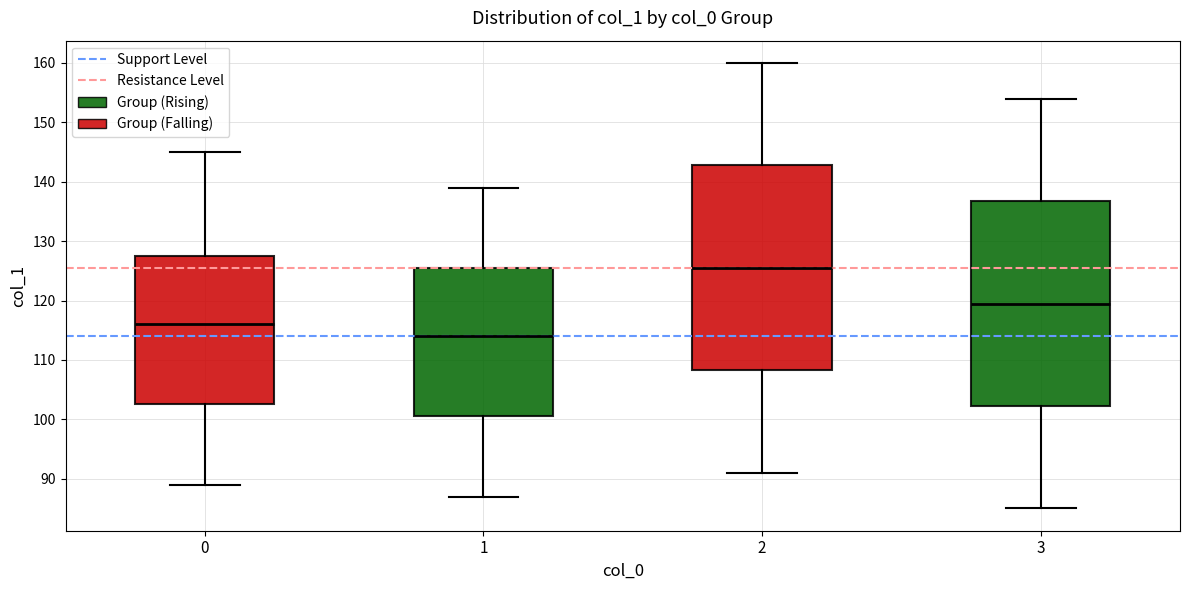

Reading left to right, transcribe this box plot: for each box, give where its median line is, the range the box spans, and where its two whiskers end, as read against the y-axis. The values are not printed on the chart, so give them approximately, as read against the axis.

0: median 116, box 103 to 128, whiskers 89 to 145
1: median 114, box 101 to 126, whiskers 87 to 139
2: median 126, box 108 to 143, whiskers 91 to 160
3: median 120, box 102 to 137, whiskers 85 to 154